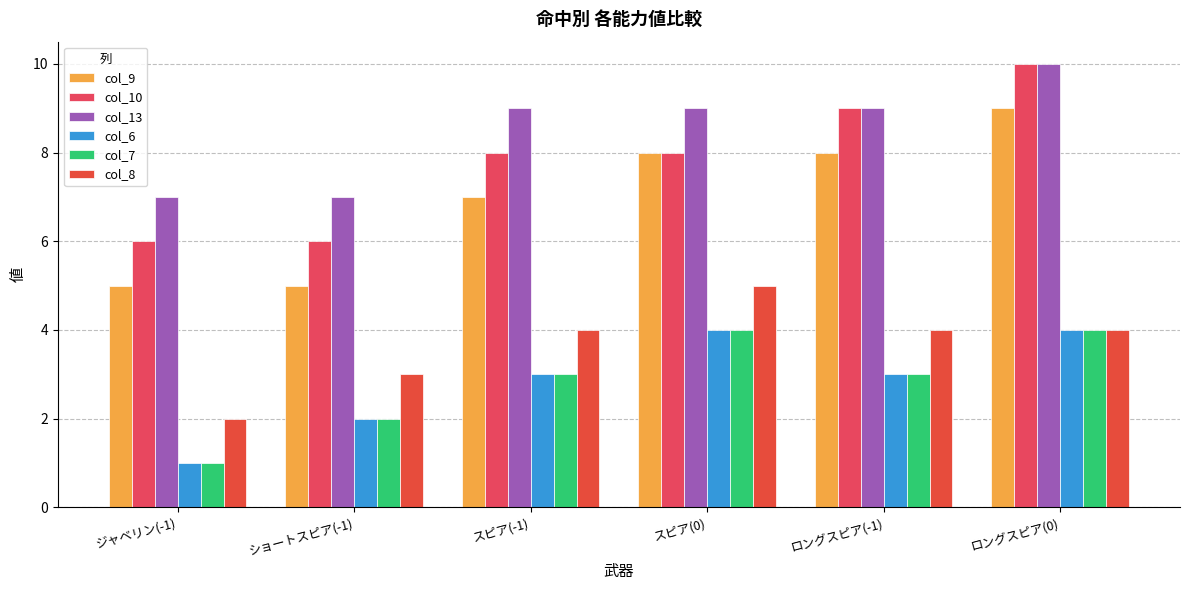

At how many categories does at least one series exceed 3?

6